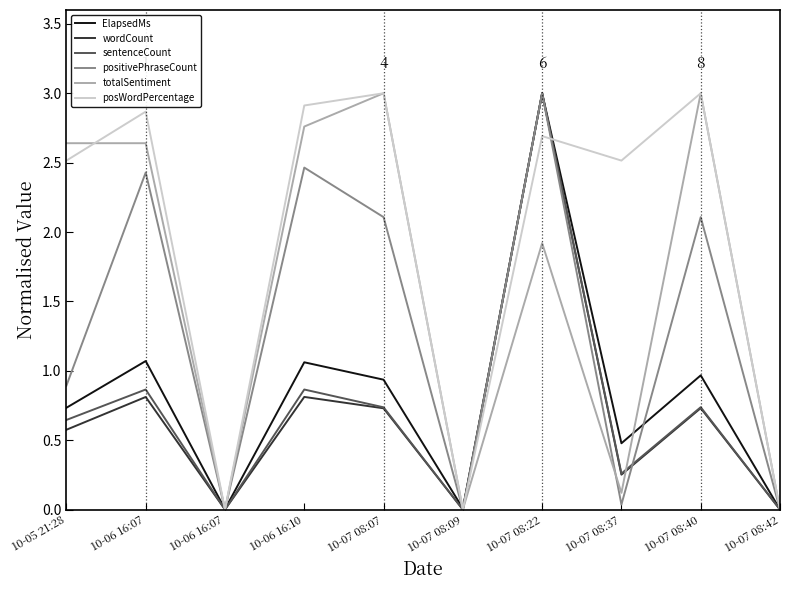

Where is ElapsedMs nearest to the value 1?

10-07 08:40